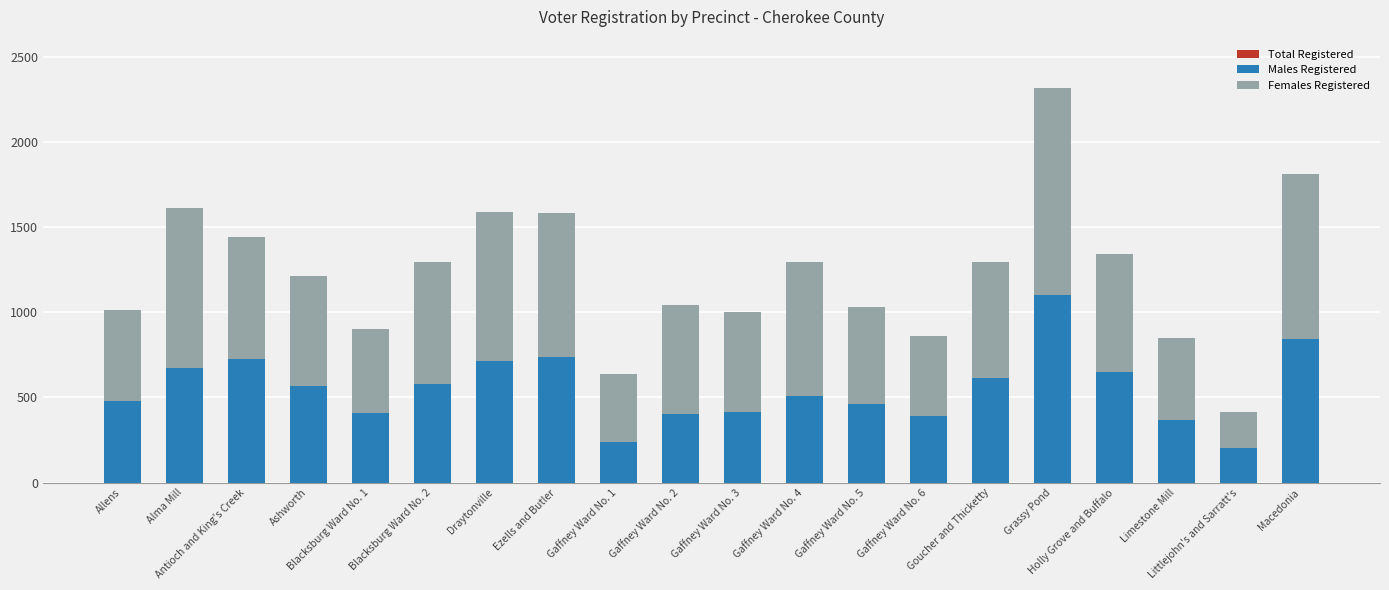

The value of Total Registered at Gaffney Ward No. 6 is 1215. True or false?

False